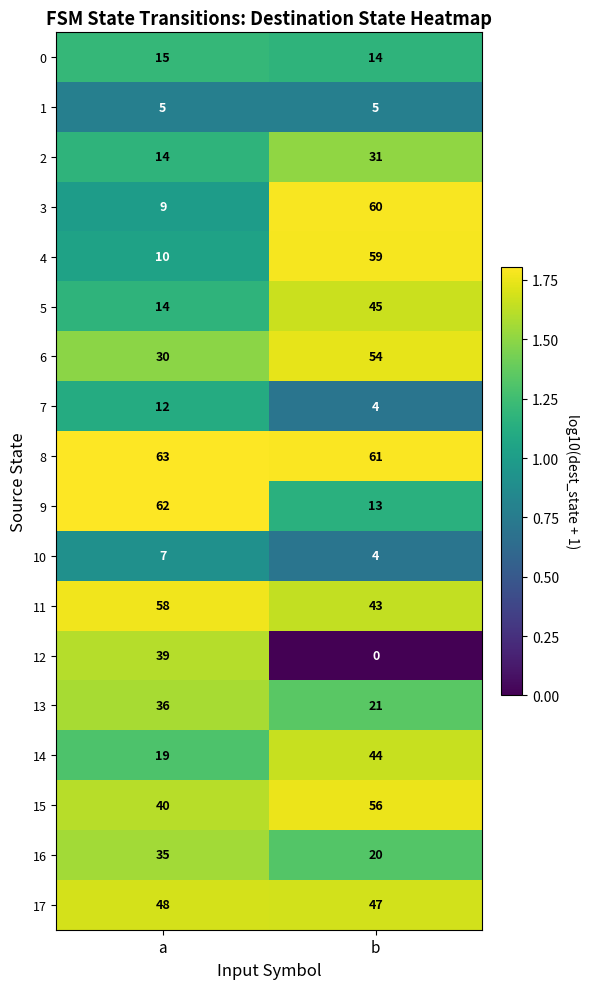

Read the 8 value at a.

63